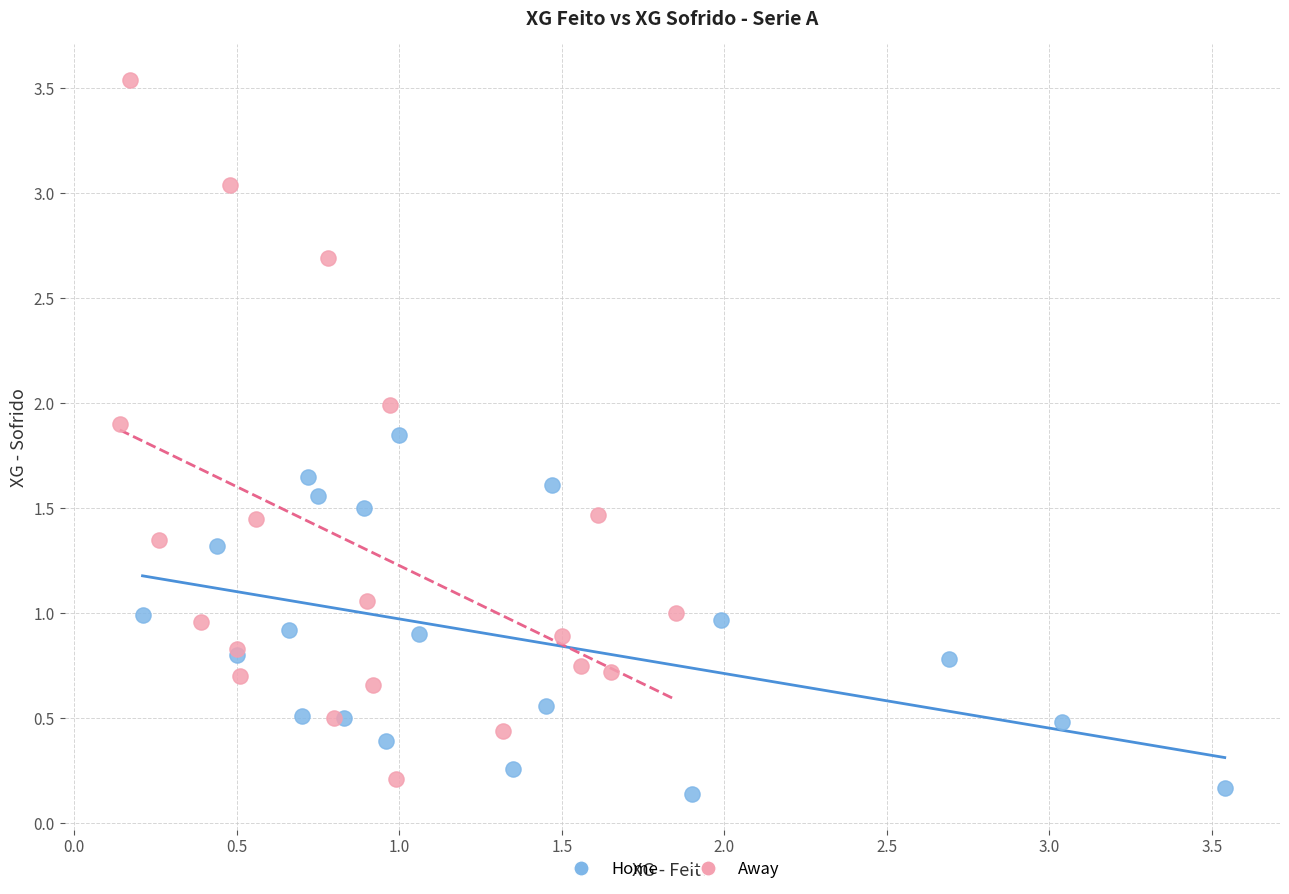

Which series has the largest Y range (max minus min)?

Away